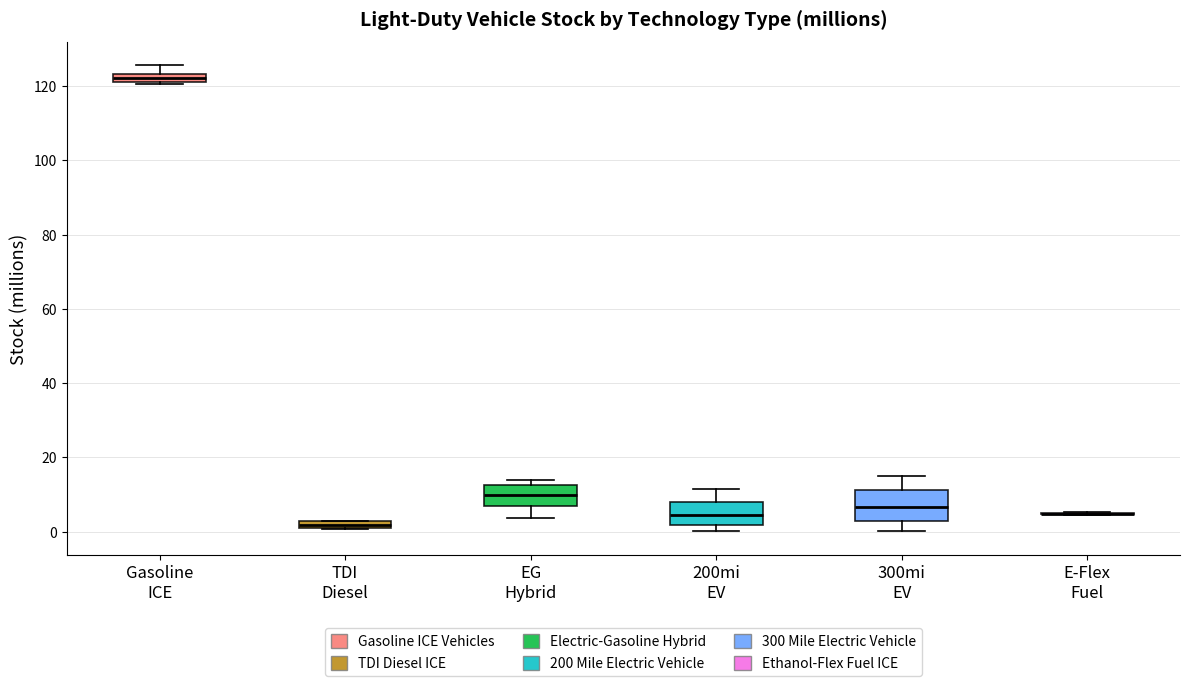

Which box is the tallest, from its lower edge to its upper edge?

300mi EV